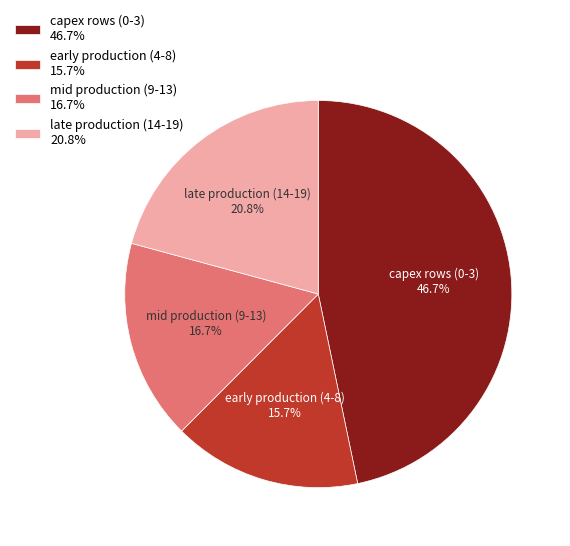

Combined, do late production (14-19) and capex rows (0-3) account for over 50%?

Yes